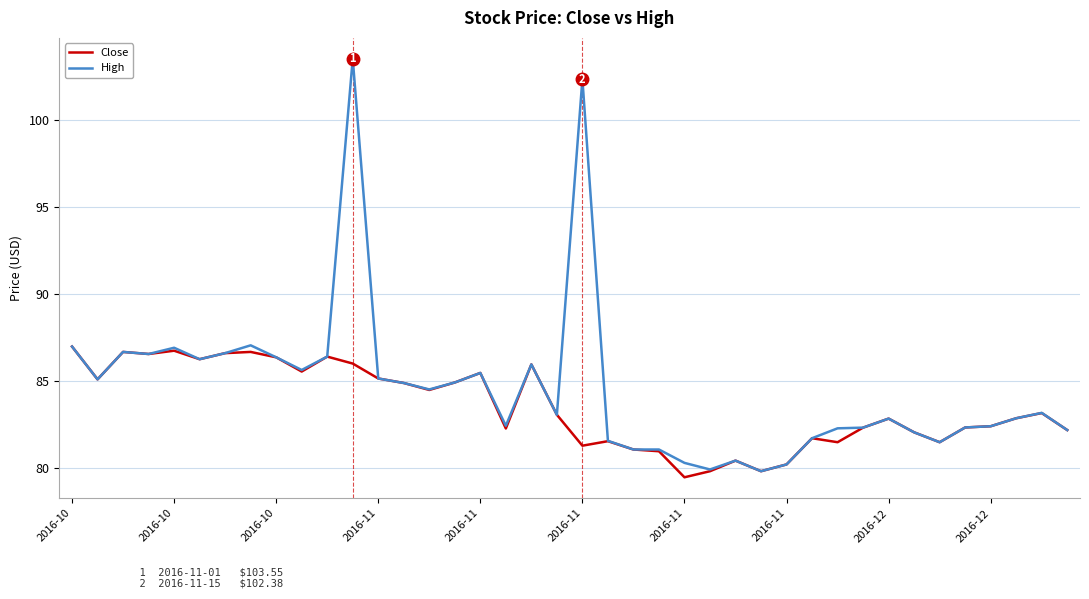

What is the highest value of the Close series?

87.0